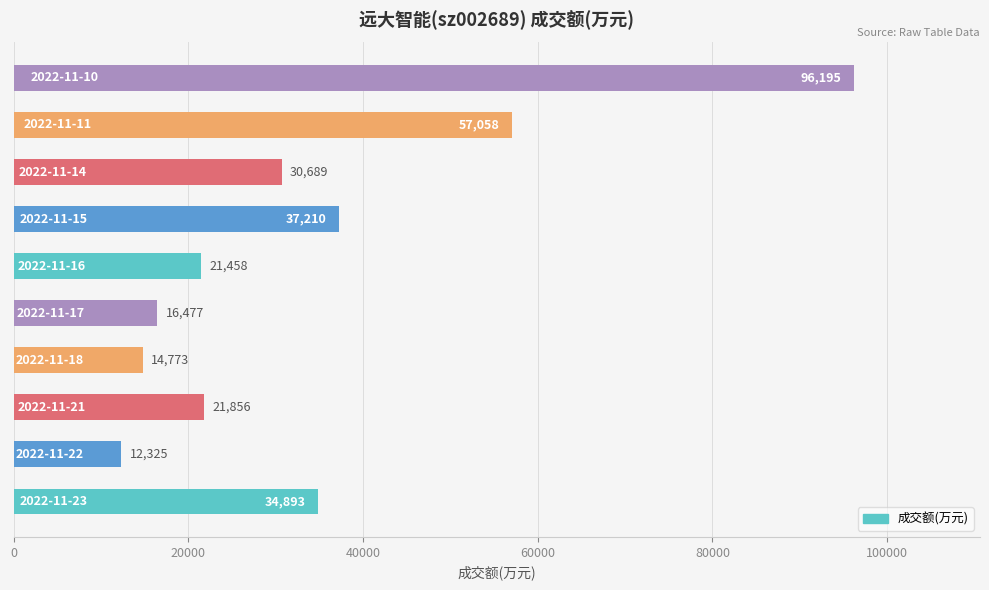

What is the difference between the second highest and second lowest values?

42285